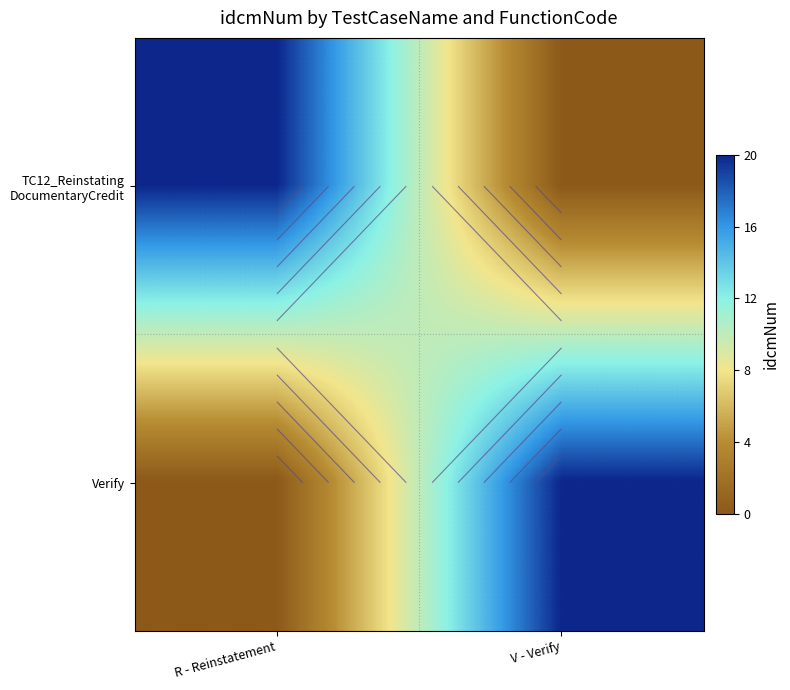

The Verify series shows 7 at V - Verify. True or false?

False